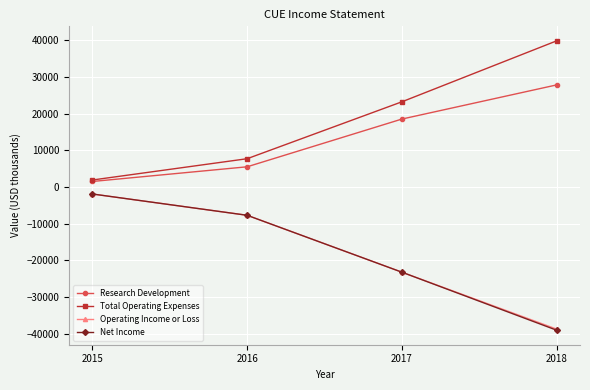

What is the difference between the maximum and minimum values in the Research Development series?

26300